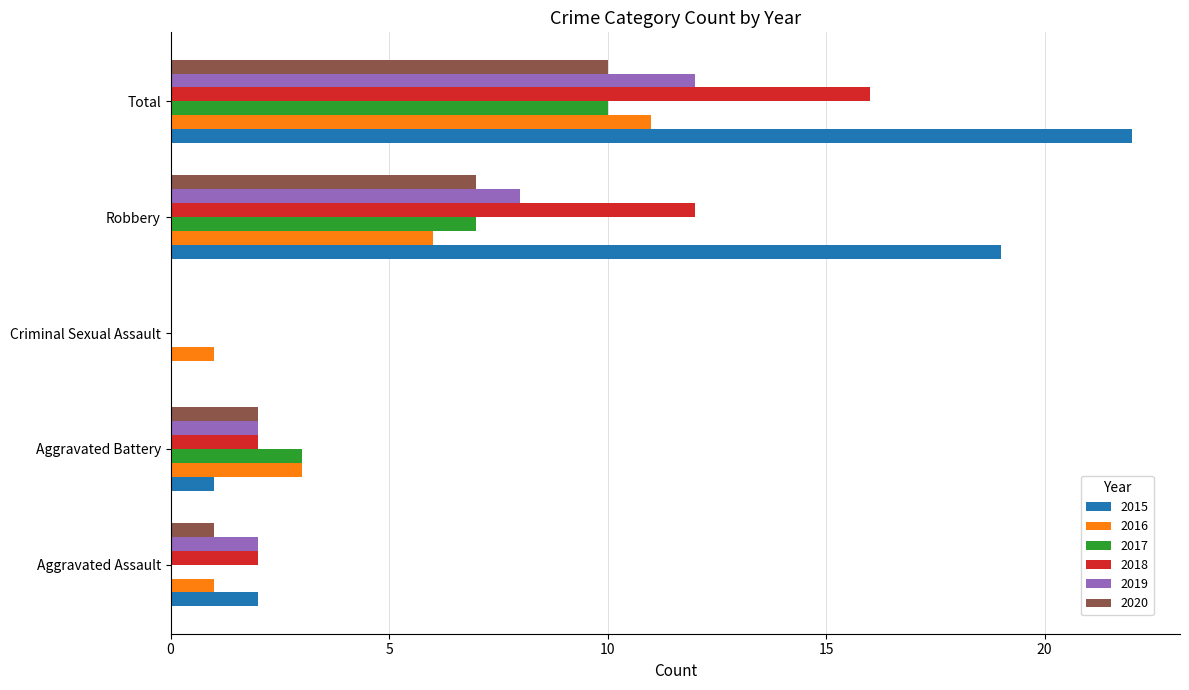

True or false: 2019 has a value of 8 at Robbery.

True